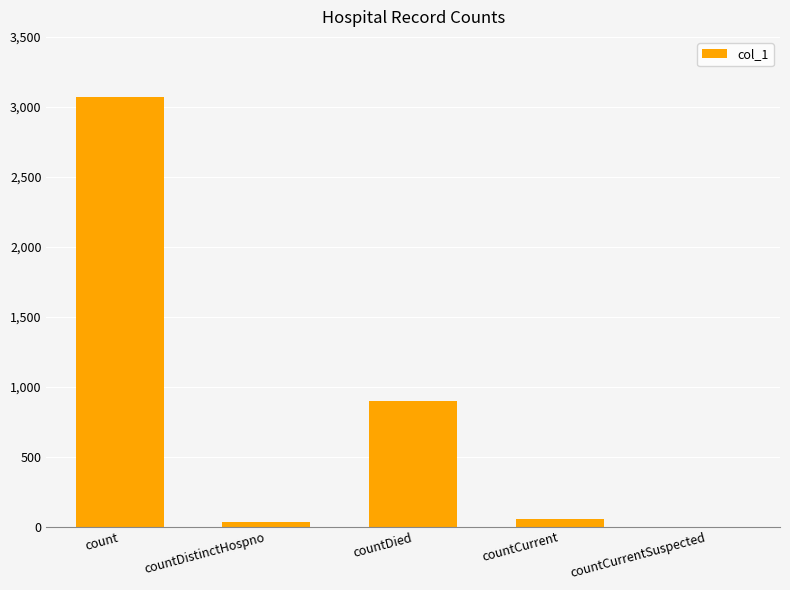

The chart shows a value of 895 at countDied. True or false?

True